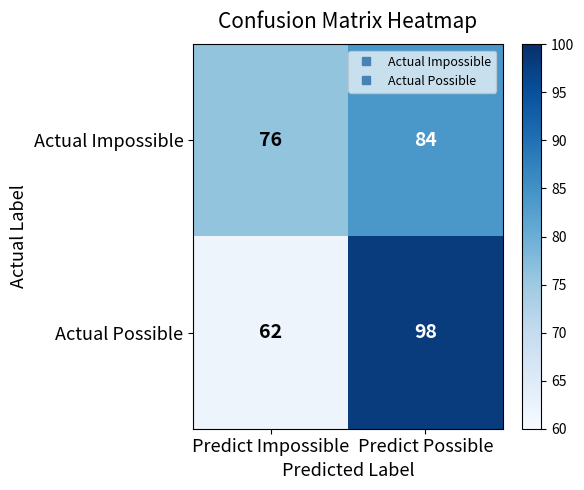

Count the number of data series in this chart.

2